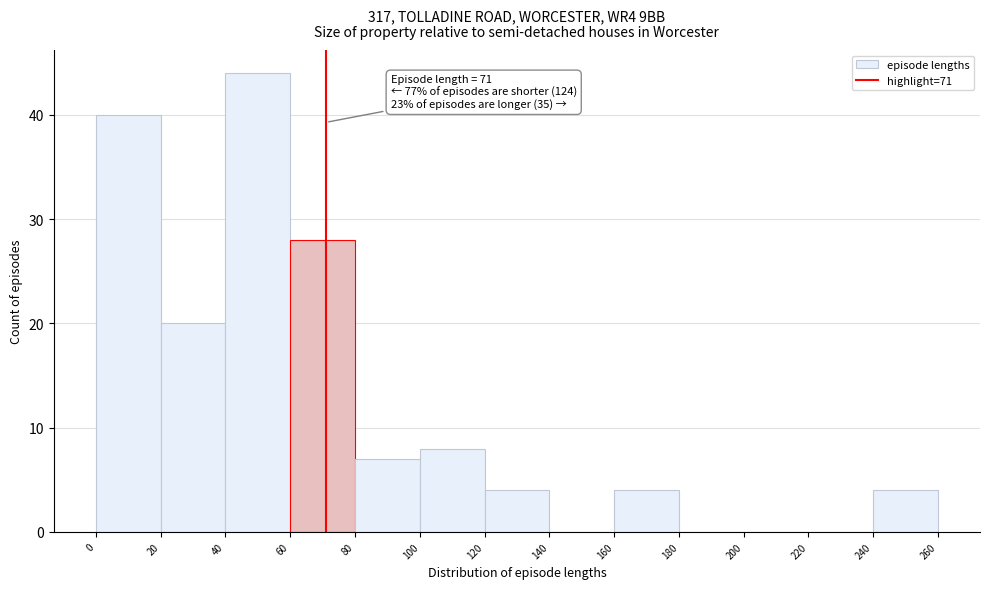

Over which range of the x-axis is the bar tallest?

40 to 60